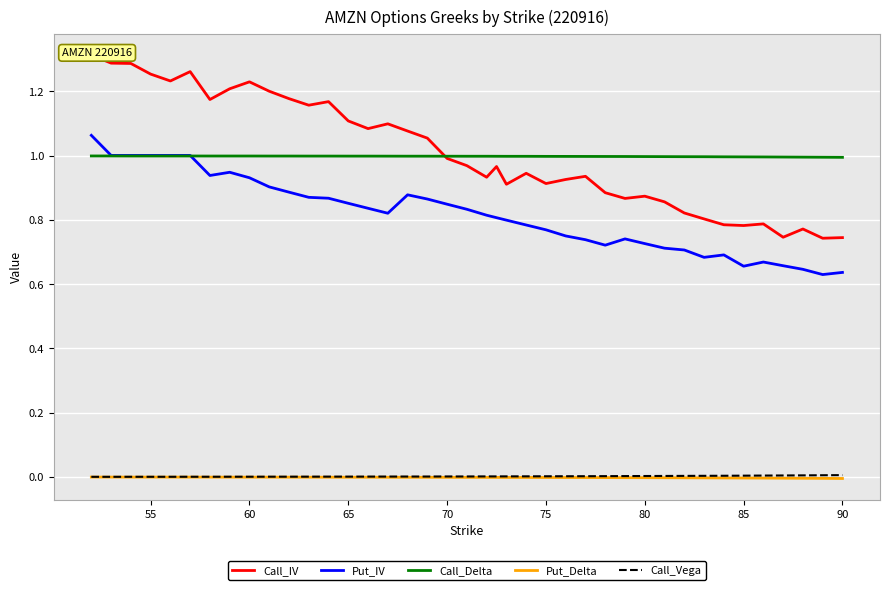

What is the maximum value for Call_Delta?

1.0